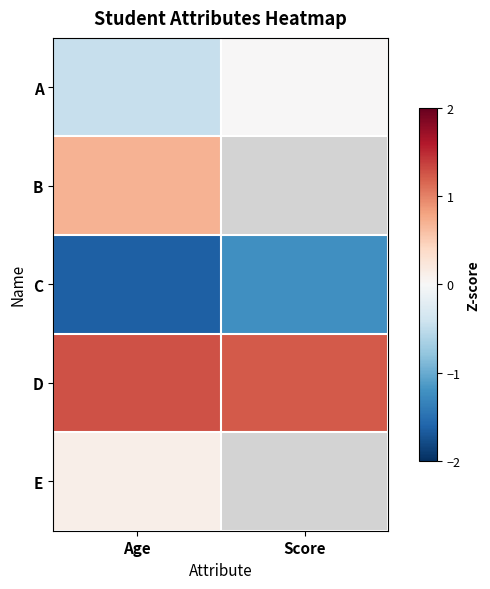

The value of C at Score is -0.4. True or false?

False